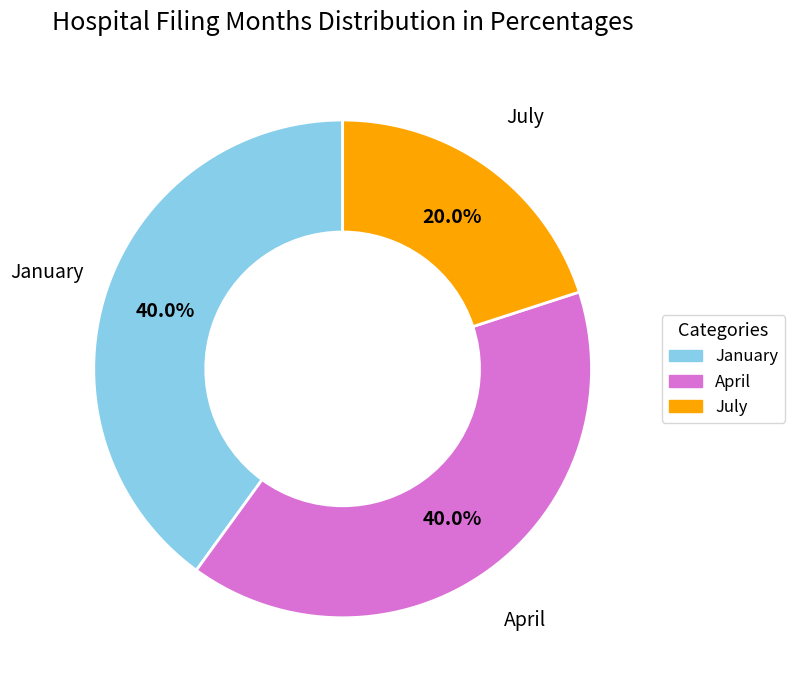

Does any single category account for the majority?

No